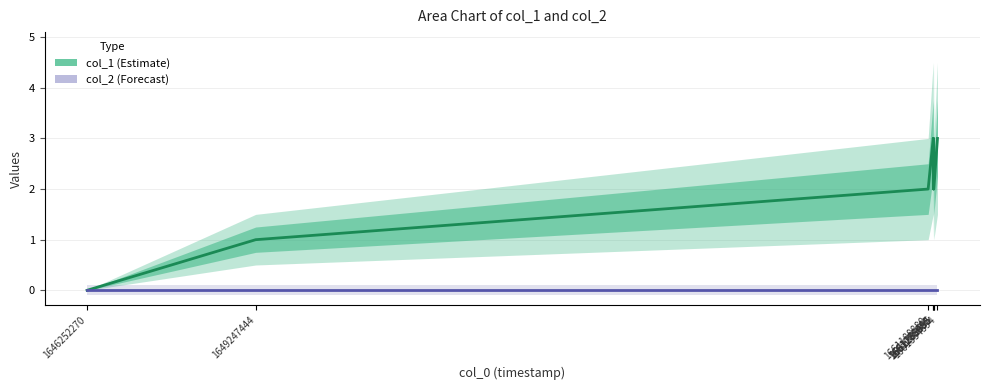

Reading right to left, extract all data points from this chart.

col_1 (estimate): 3	2	3	2	3	2	1	0
col_2 (estimate): 0	0	0	0	0	0	0	0